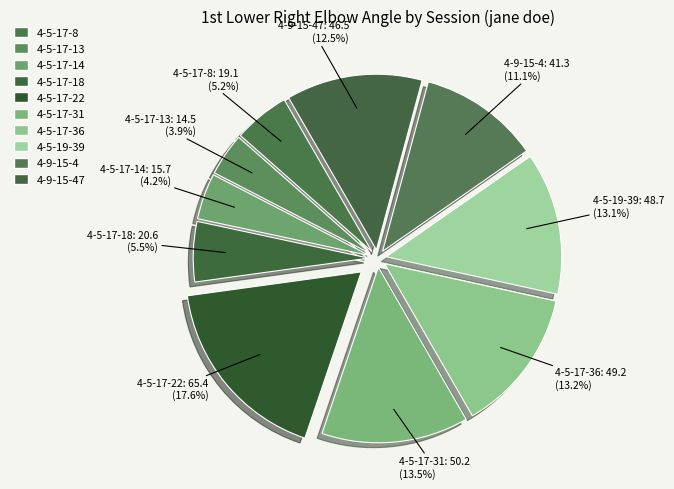

How many segments does this pie chart have?

10